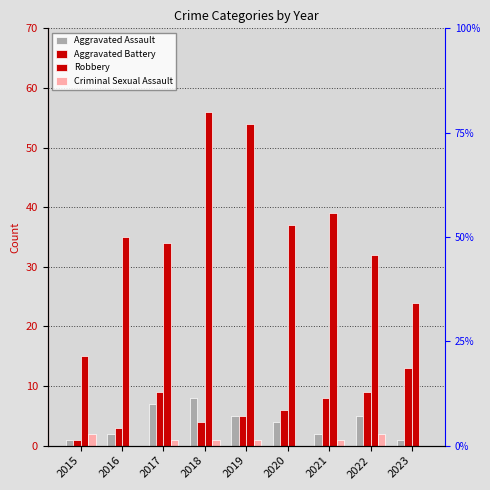

At 2023, list the series in order from smallest to largest.

Criminal Sexual Assault, Aggravated Assault, Aggravated Battery, Robbery